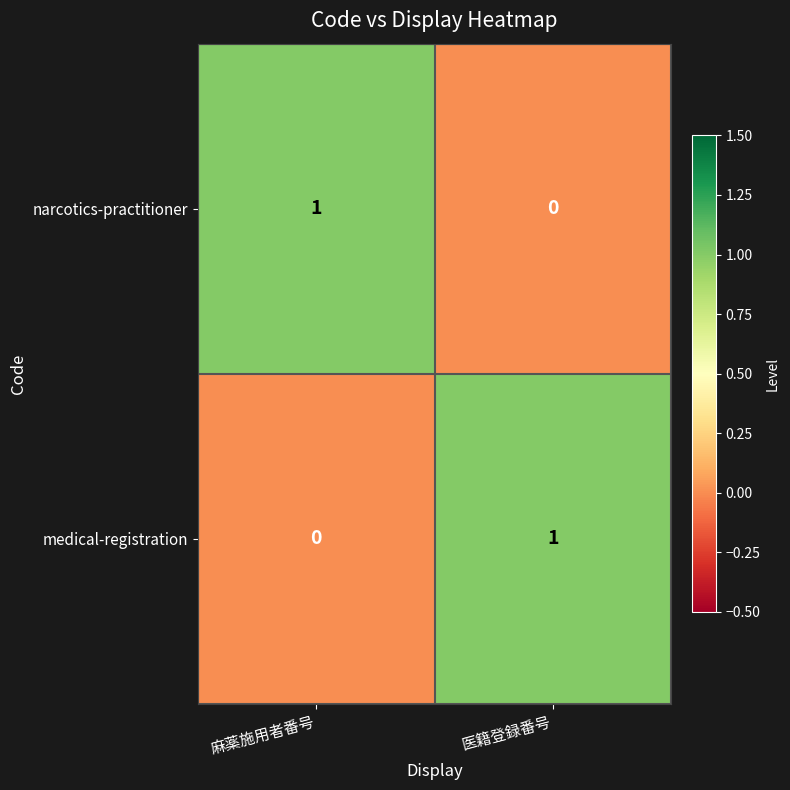

How many series are shown in this chart?

2